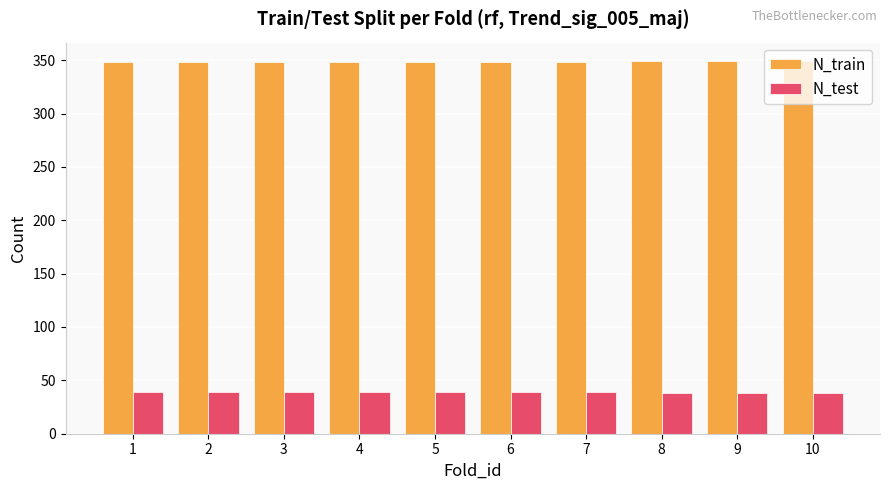

Which series has the largest total across all categories?

N_train